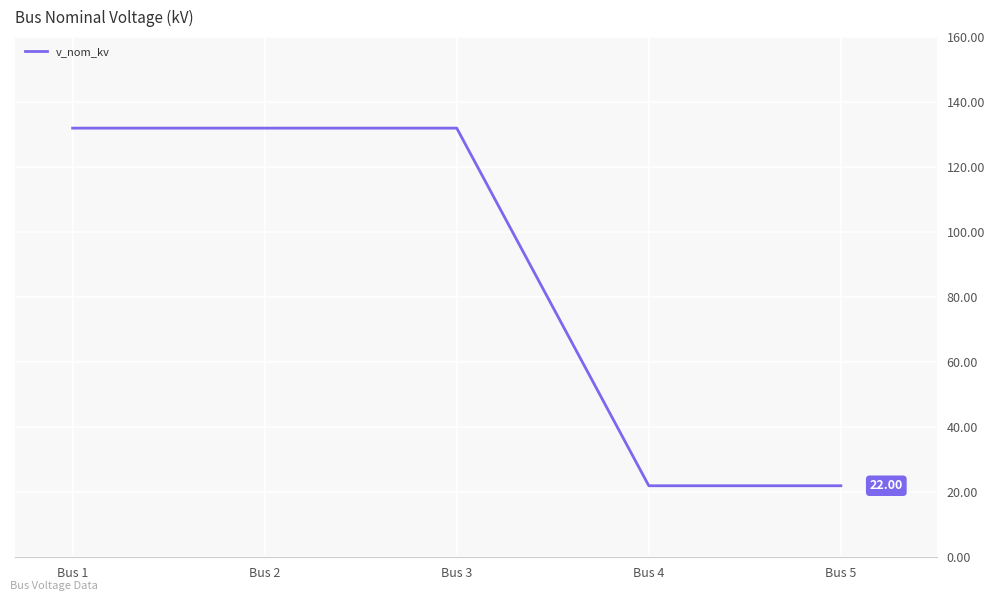

The value at Bus 5 is 7. True or false?

False